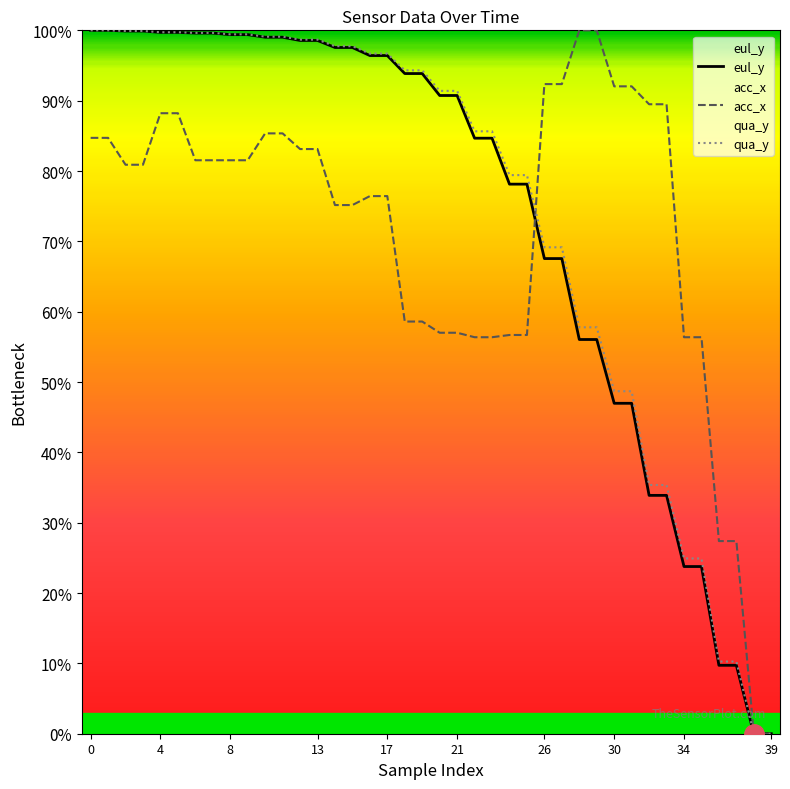

At how many categories does at least one series exceed 44?

36